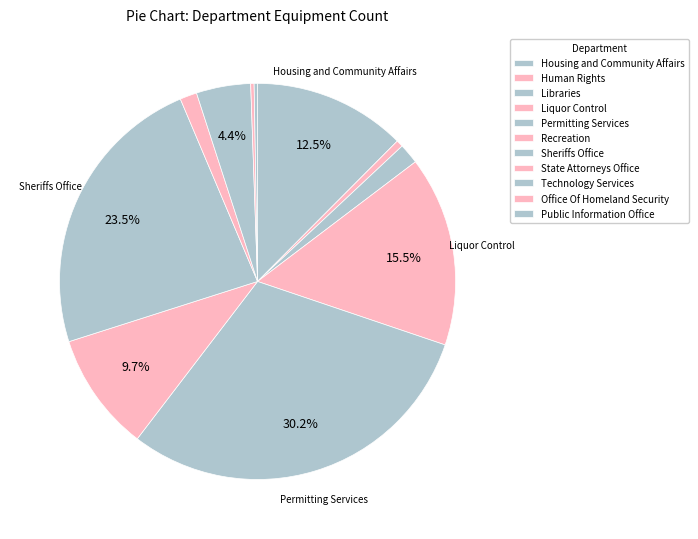

Is there any slice that represents more than half of the pie?

No